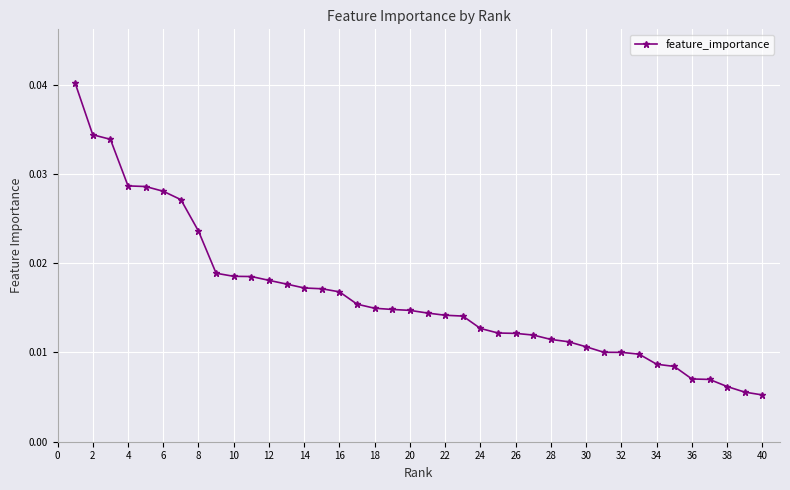

How many distinct data groups are displayed?

1